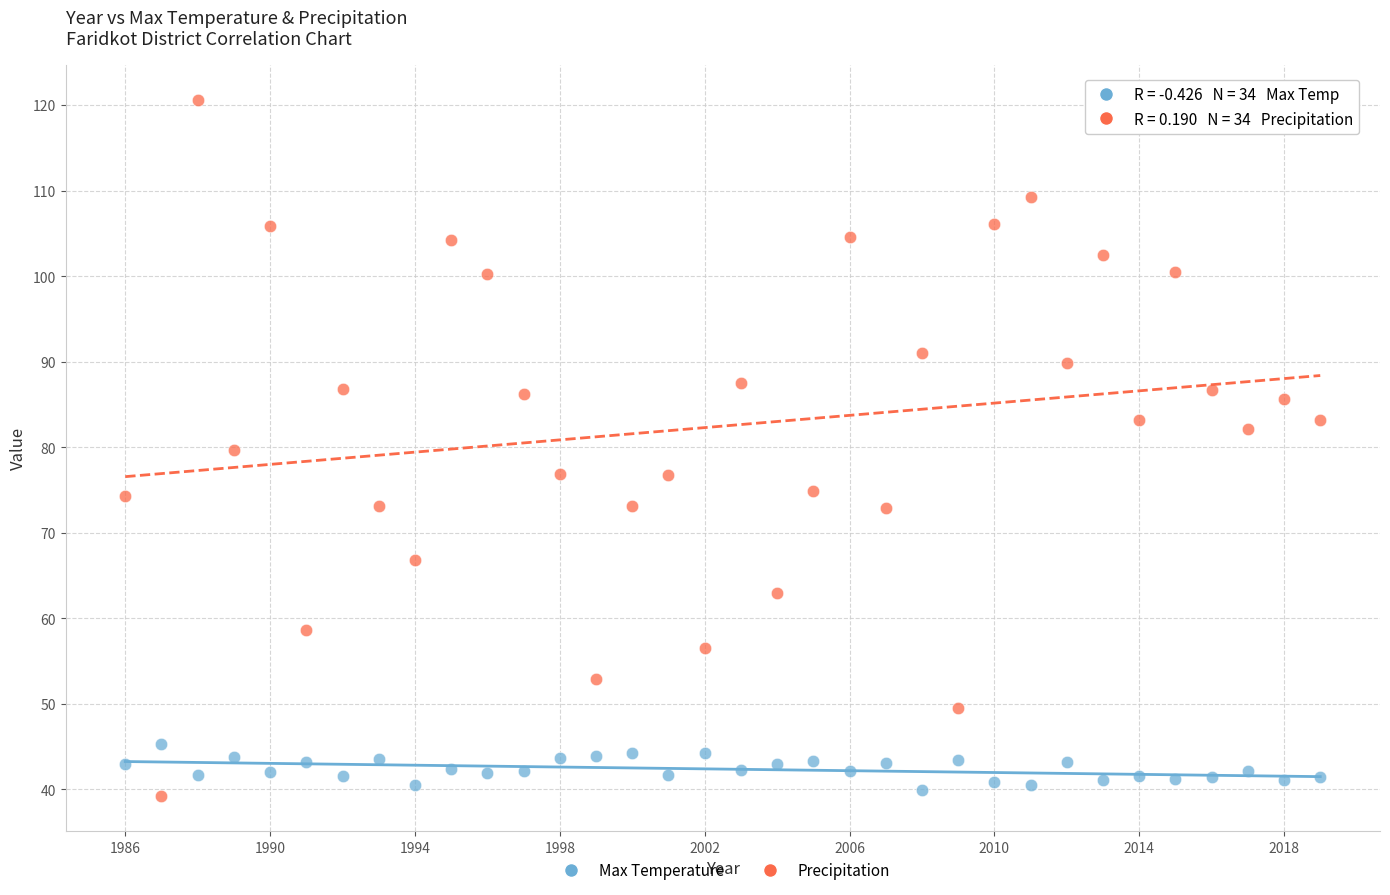

Across all data points, what is the range of X values (max minus min)?

33.0